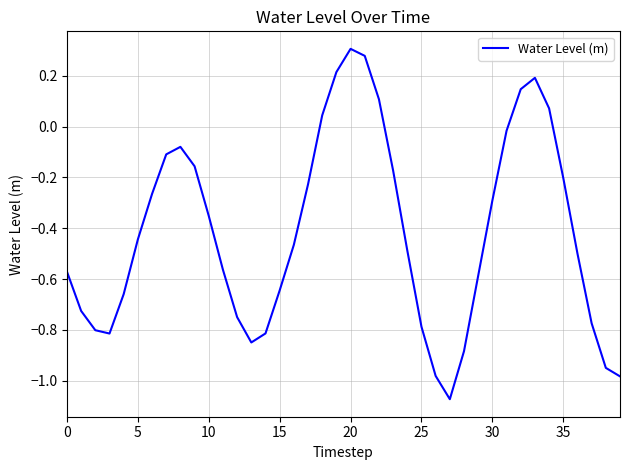

What is the sum of all values?

-16.6